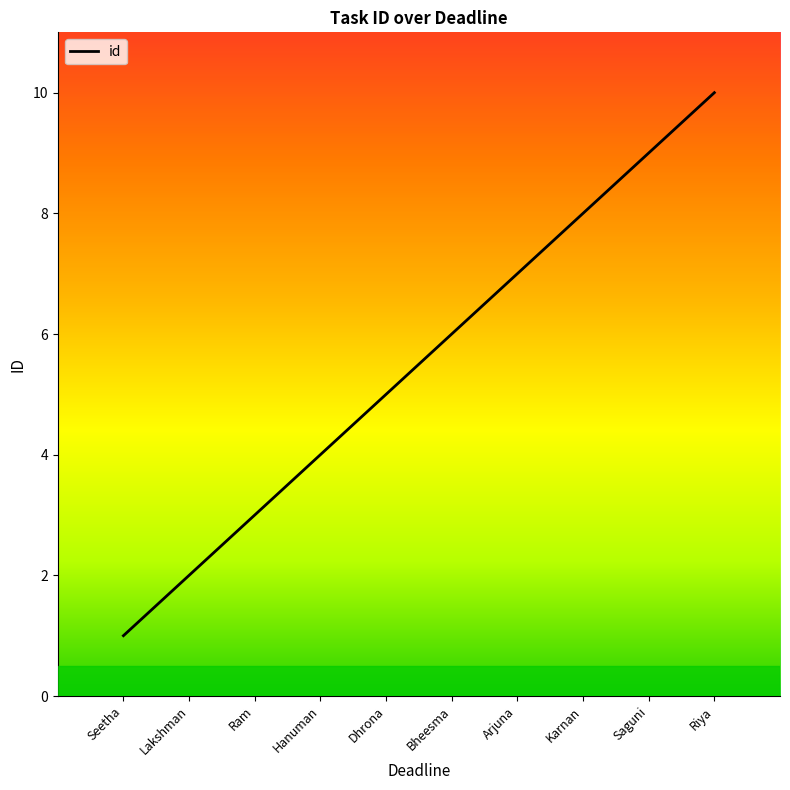

Which category has the lowest value across all series?

Seetha